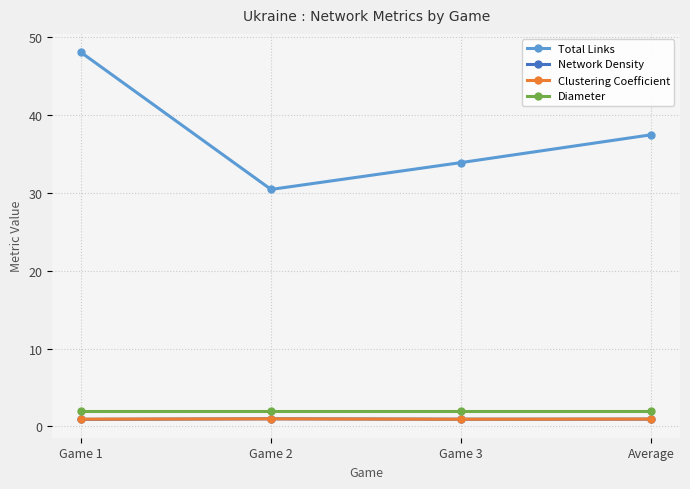

What is the average value of the Clustering Coefficient series?

0.9